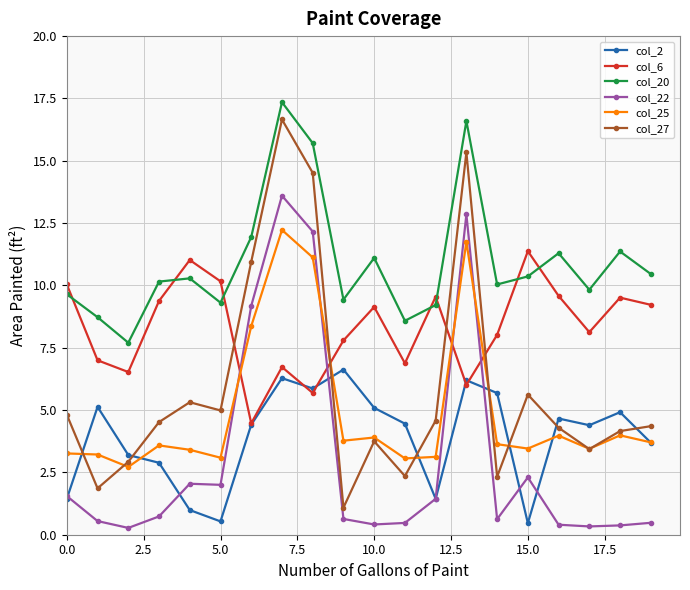

Which series has the largest range (max minus min)?

col_27